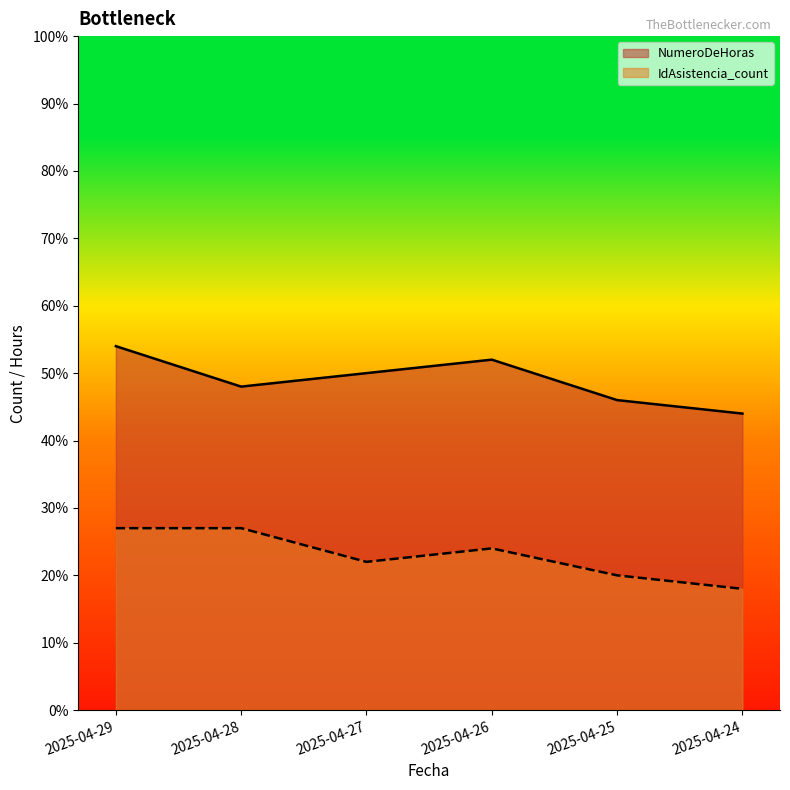

Reading left to right, list all the values displayed in this chart.

NumeroDeHoras: 54	48	50	52	46	44
IdAsistencia_count: 27	27	22	24	20	18